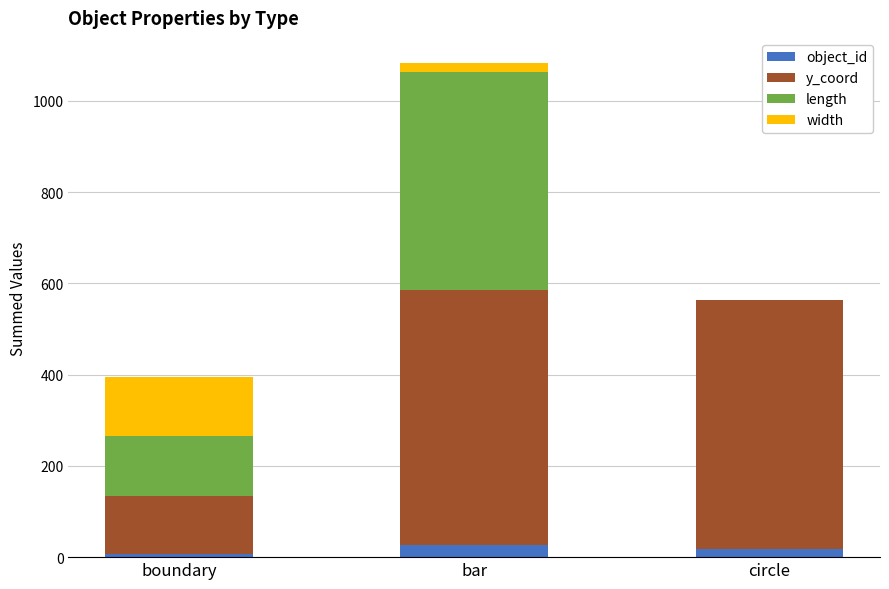

What is the highest value of the object_id series?

27.0